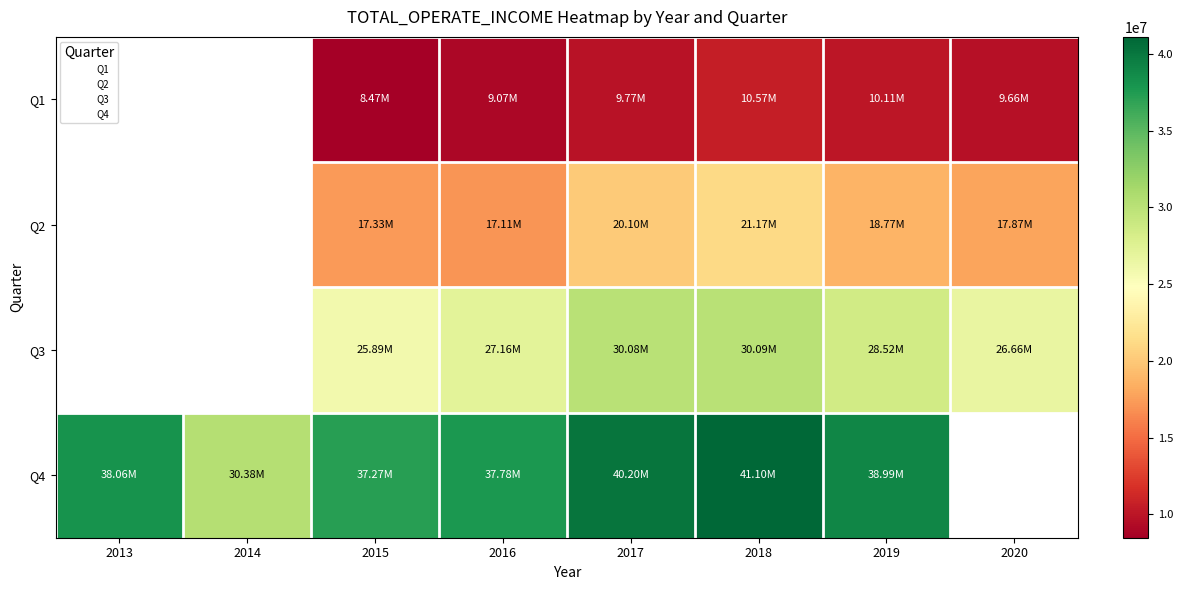

Read the Q3 value at 2019.

28520289.2